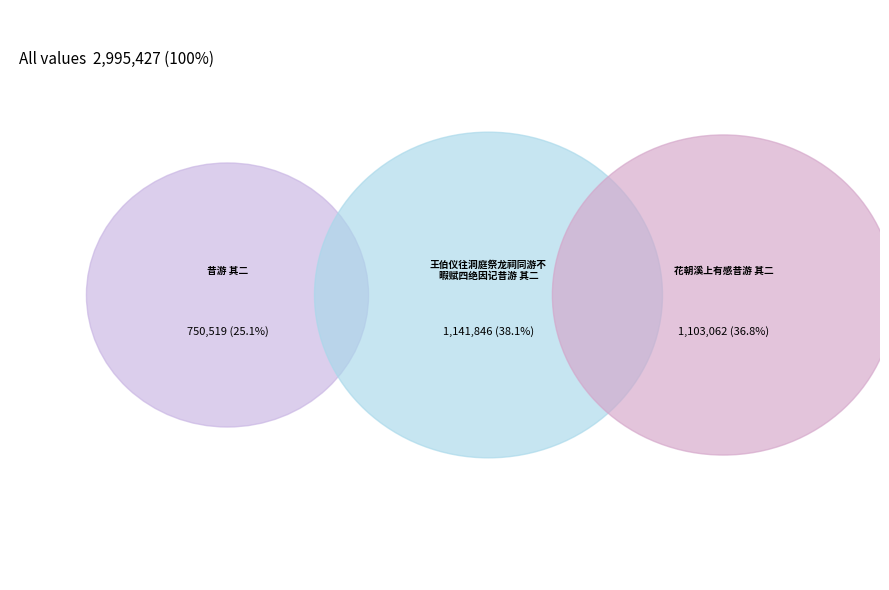

Count the number of slices in the pie.

3